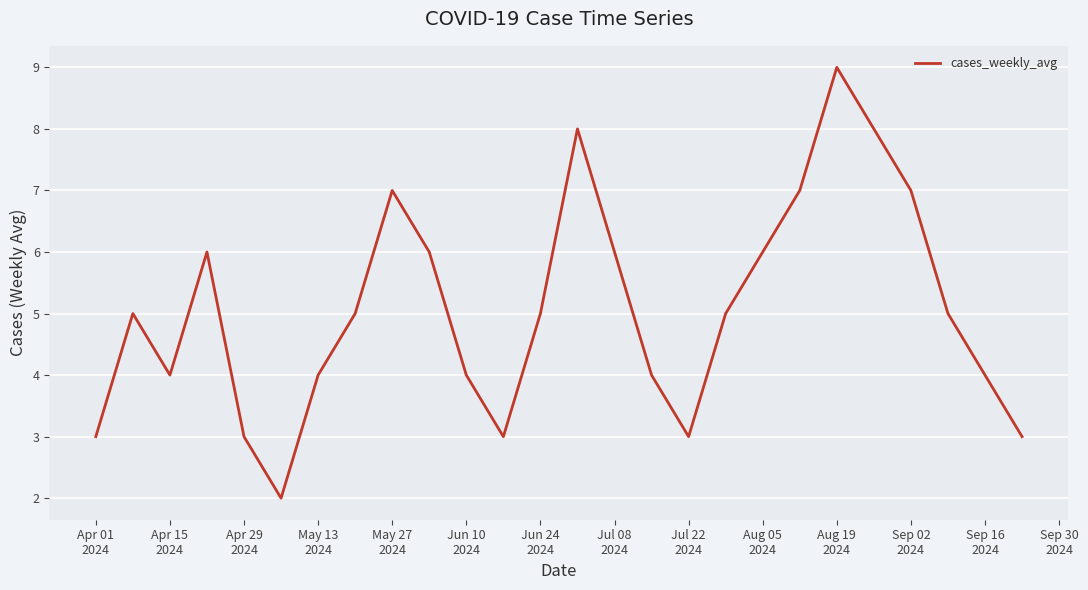

What is the difference between the maximum and minimum values?

7